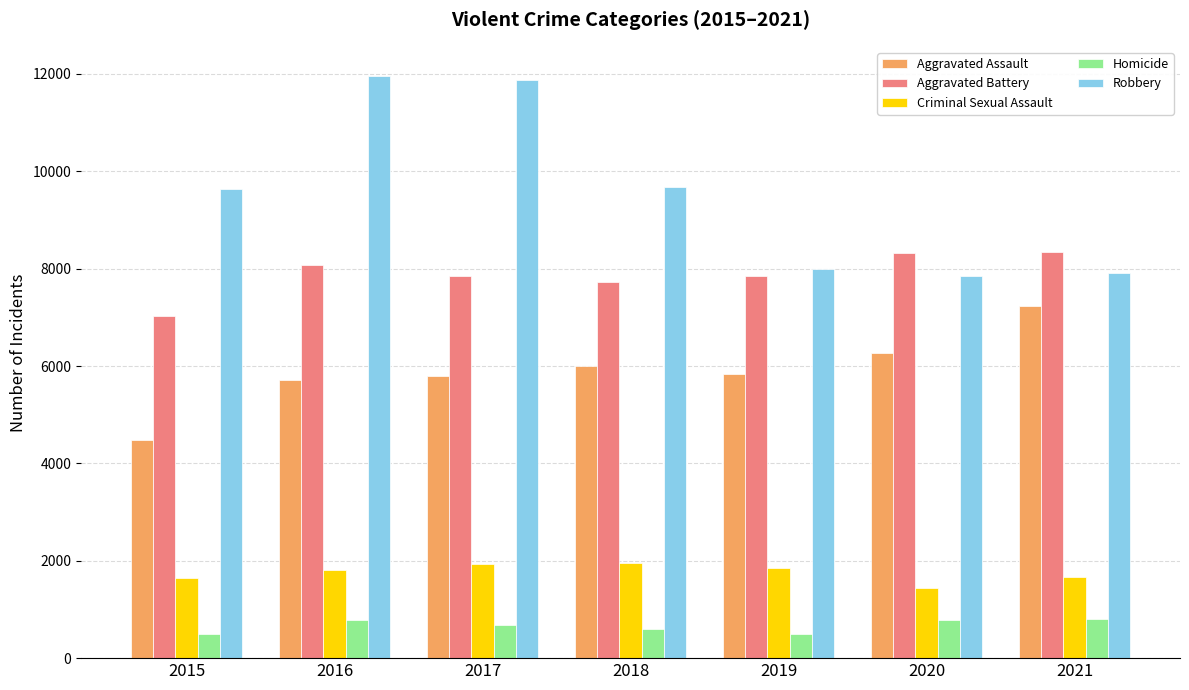

True or false: Aggravated Battery has a value of 7845 at 2017.

True